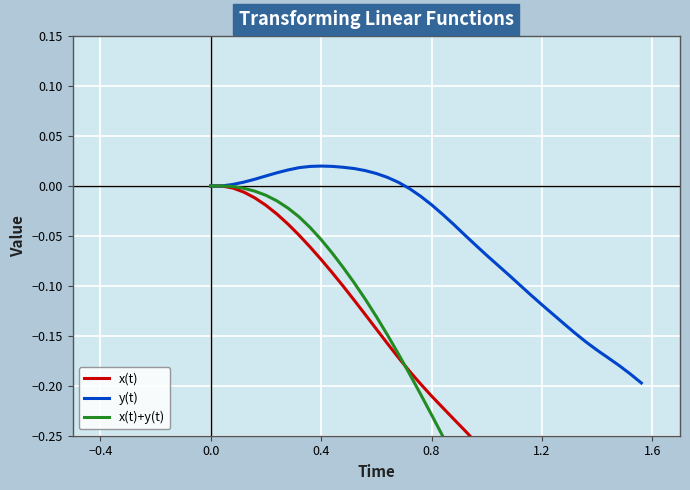

What is the average value of the x(t)+y(t) series?

-0.3